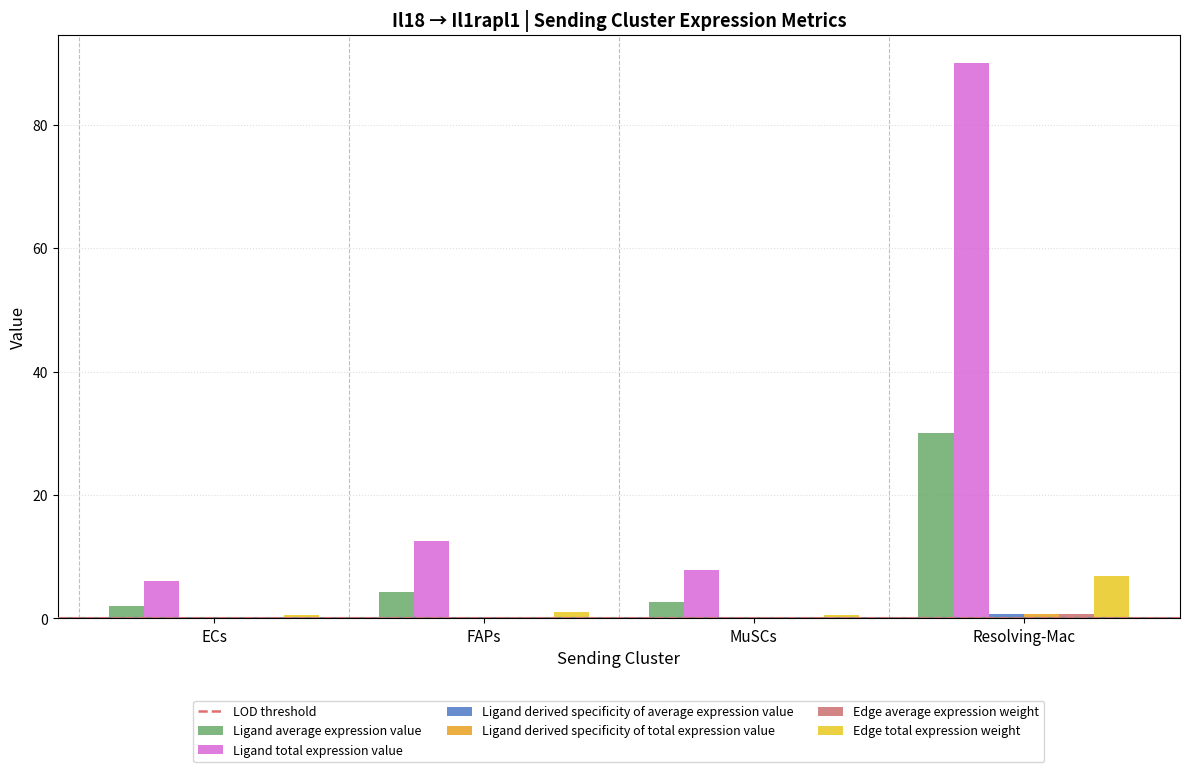

What is the highest value of the Edge total expression weight series?

6.9